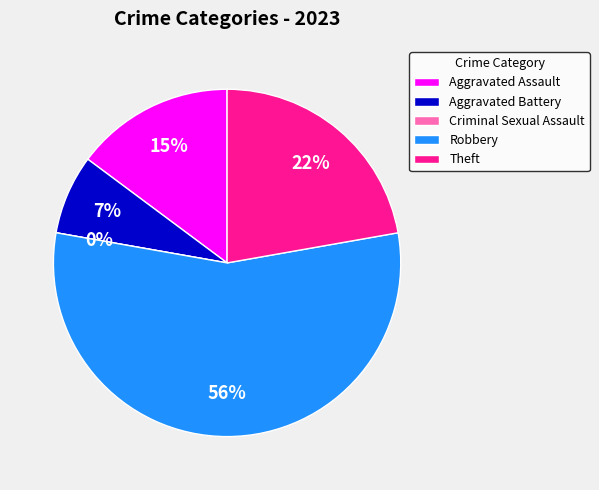

Combined, what portion of the pie is Theft and Robbery?

77.8%